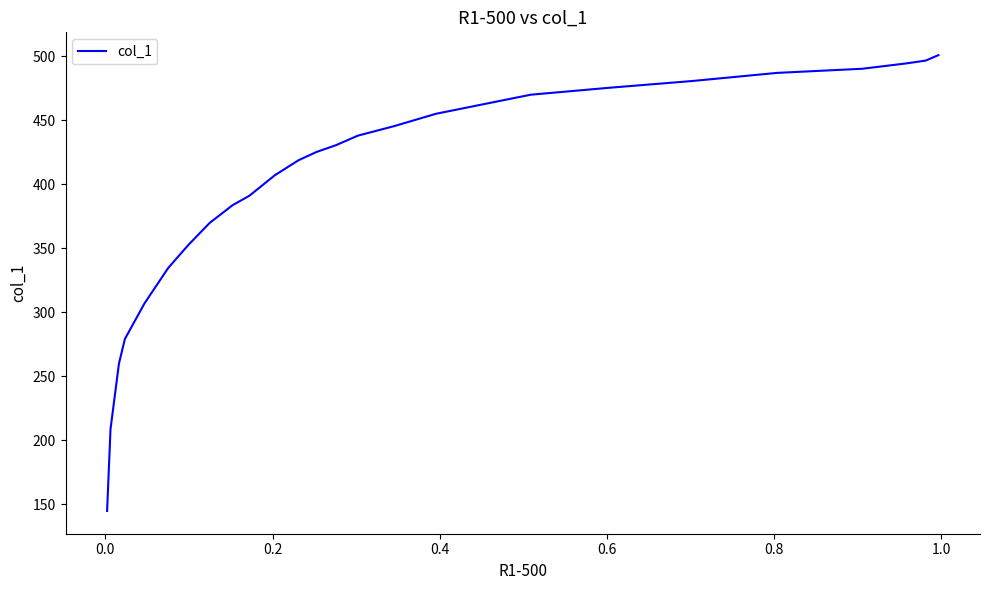

How many data points does each series have?

25